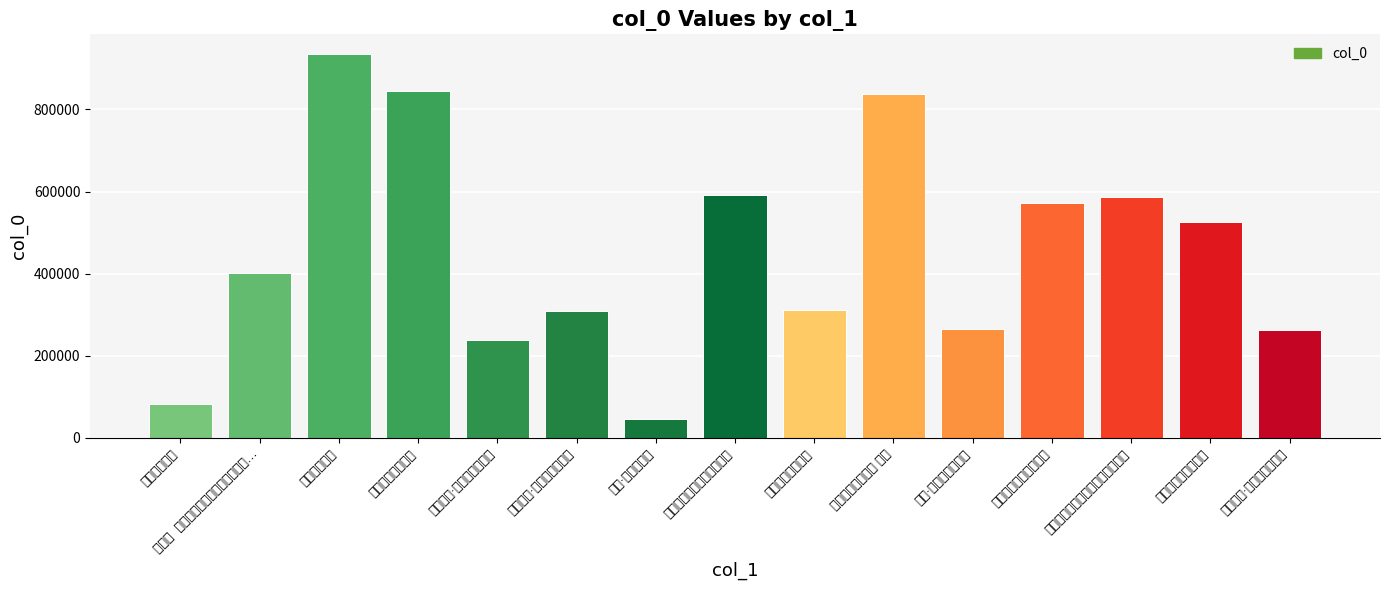

The value at 烟火有感·放来烟火十三层 is 424992. True or false?

False